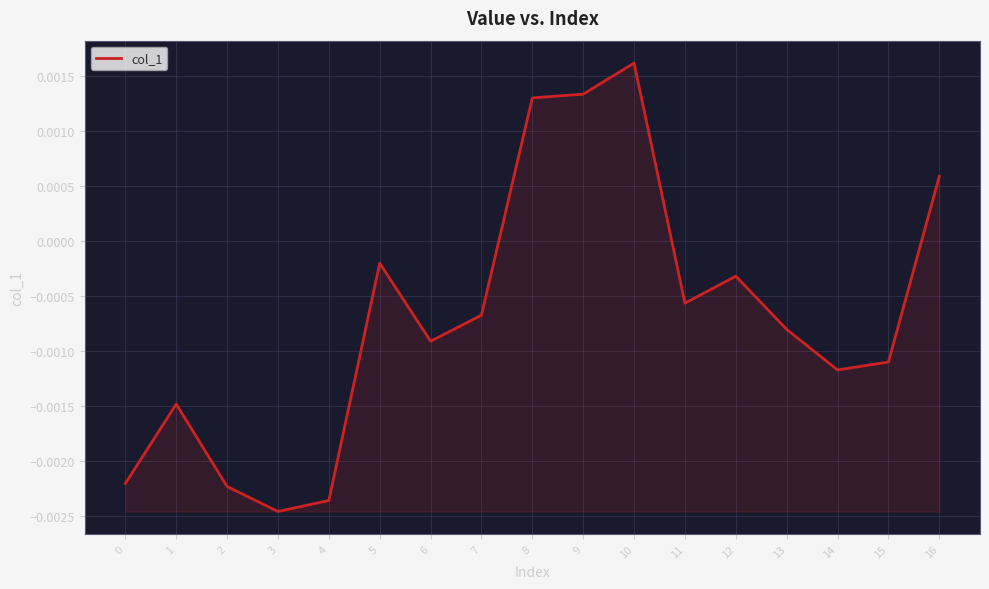

Which has a higher value, 4 or 6?

6